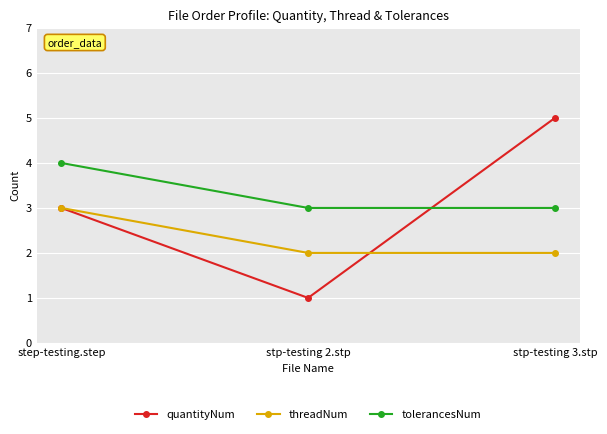

Is the value of threadNum at step-testing.step greater than the value of tolerancesNum at step-testing.step?

No